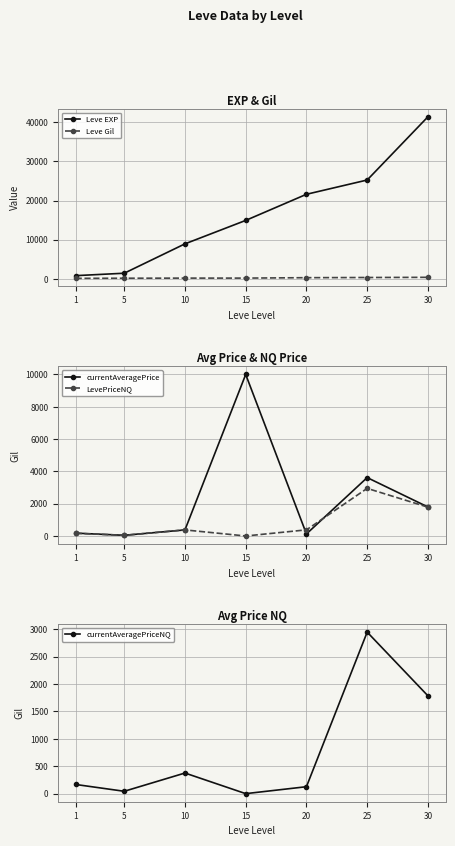

True or false: currentAveragePriceNQ has more than 2 points higher than both neighbors.

False